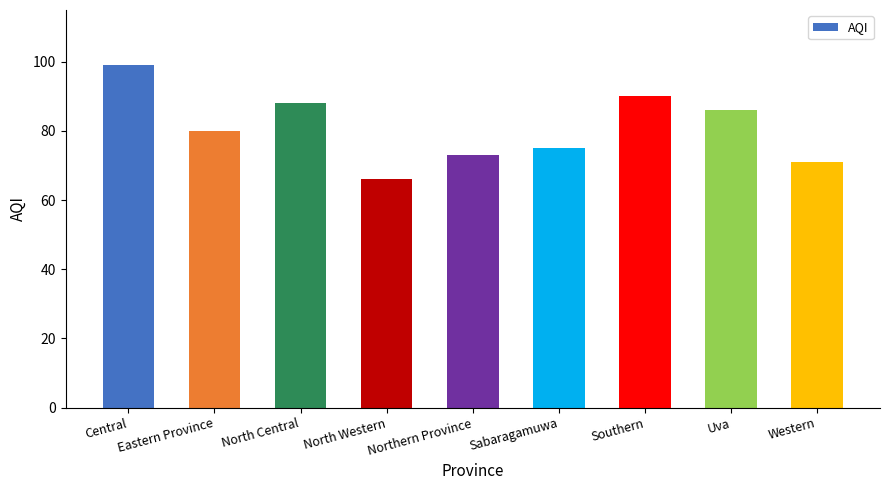

Approximately how many times larger is the value at Eastern Province compared to Southern?

0.9